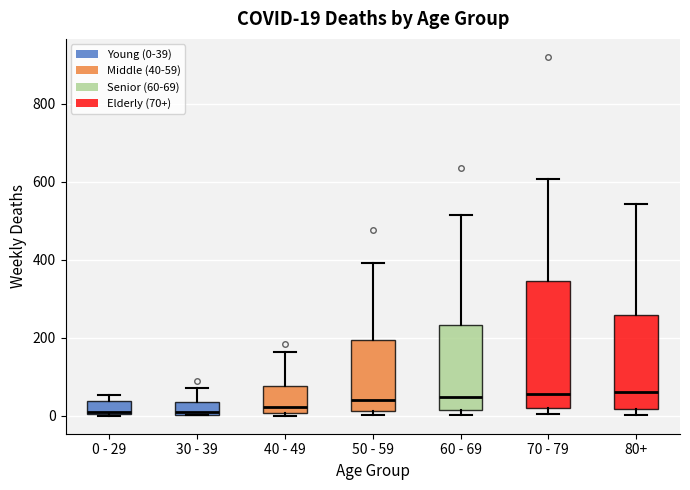

Comparing the boxes themselves (not the whiskers), which one is the tallest?

70 - 79